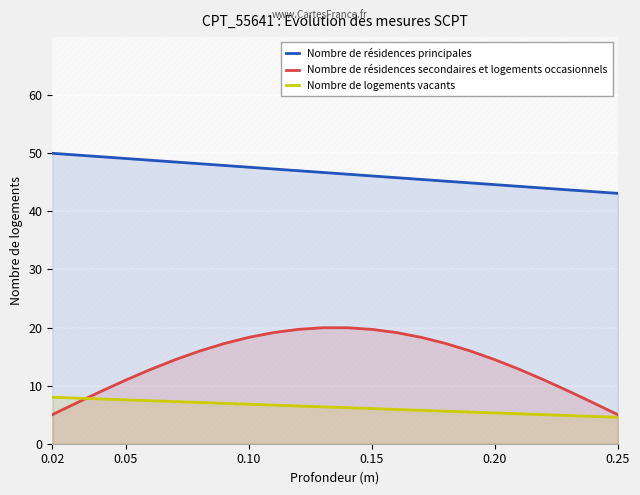

What is the maximum value for Nombre de résidences principales?

50.0